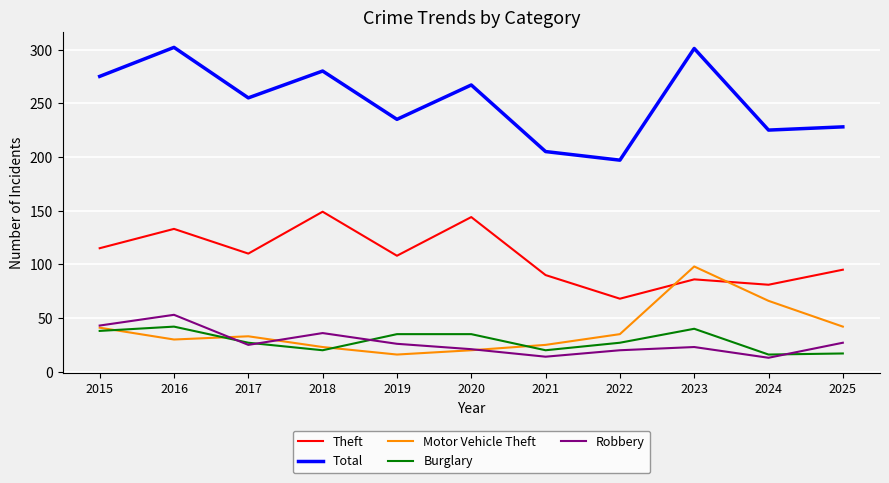

After their last crossing, which series has the higher values: Burglary or Robbery?

Robbery